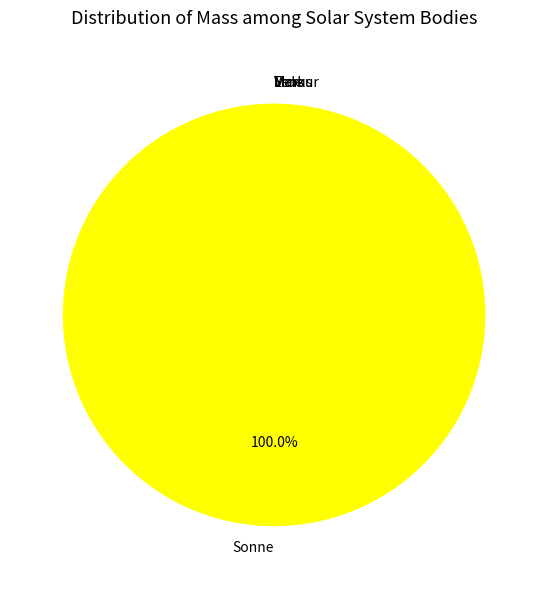

Which slice is the largest?

Sonne